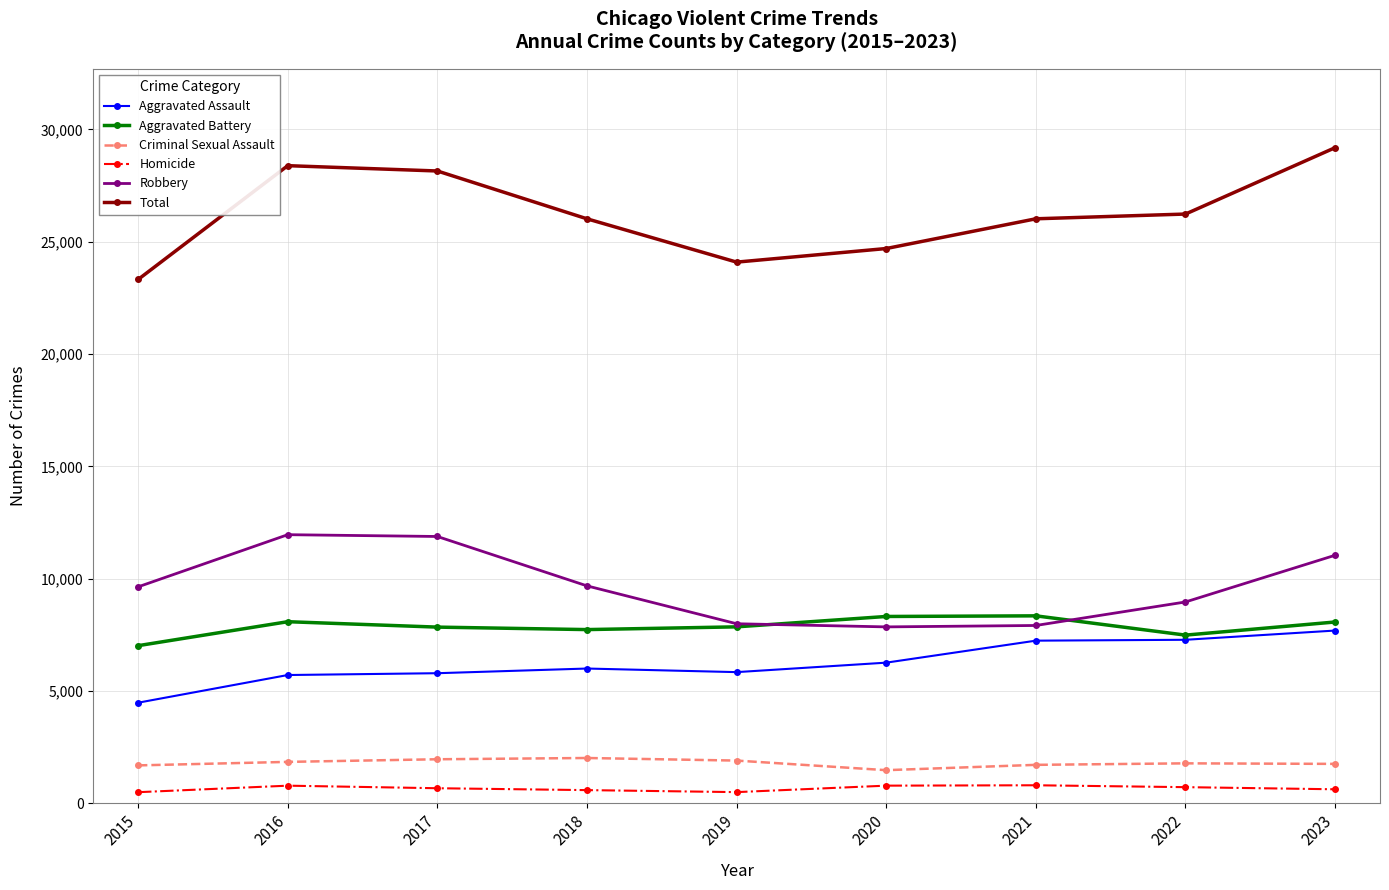

Which series has the largest total across all categories?

Total